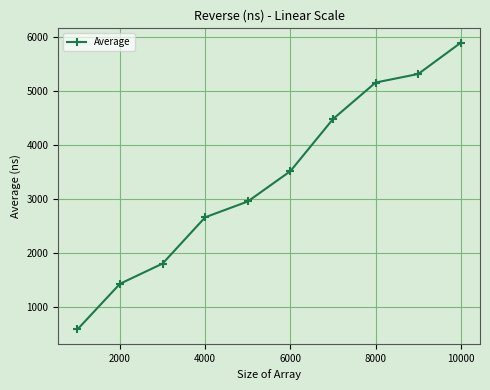

Reading left to right, what are all the values shown in this chart?

587.0	1433.2	1807.7	2665.3	2957.8	3520.0	4484.7	5161.0	5319.2	5899.3